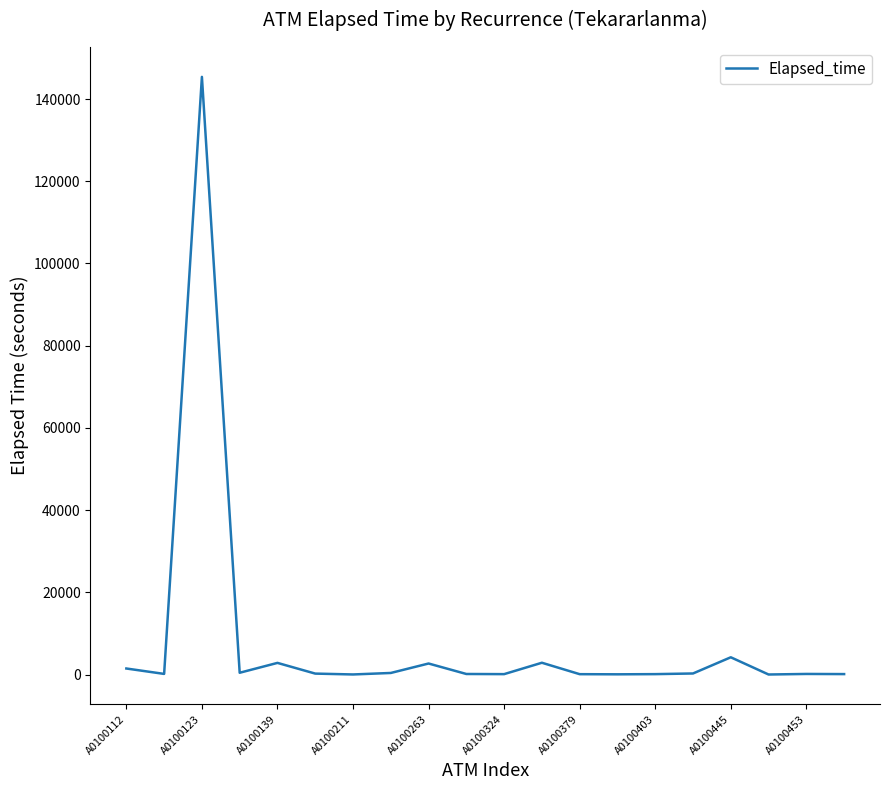

What is the maximum value shown in the chart?

145405